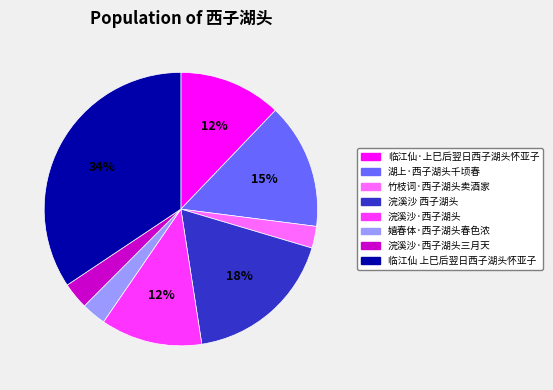

Is it true that 浣溪沙·西子湖头三月天 is 3% of the pie?

True